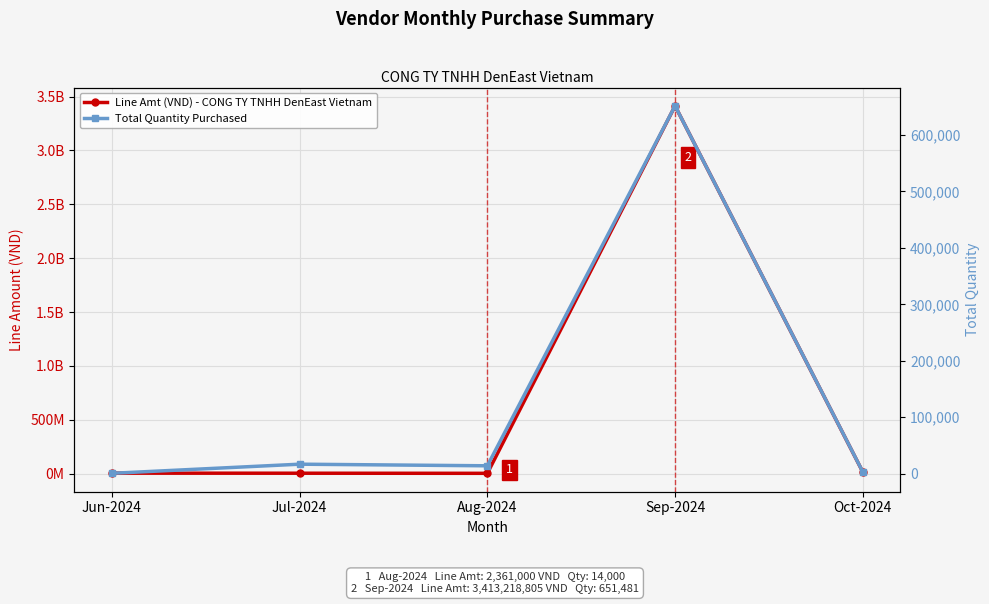

The Total Quantity Purchased series shows 24427 at Jul-2024. True or false?

False